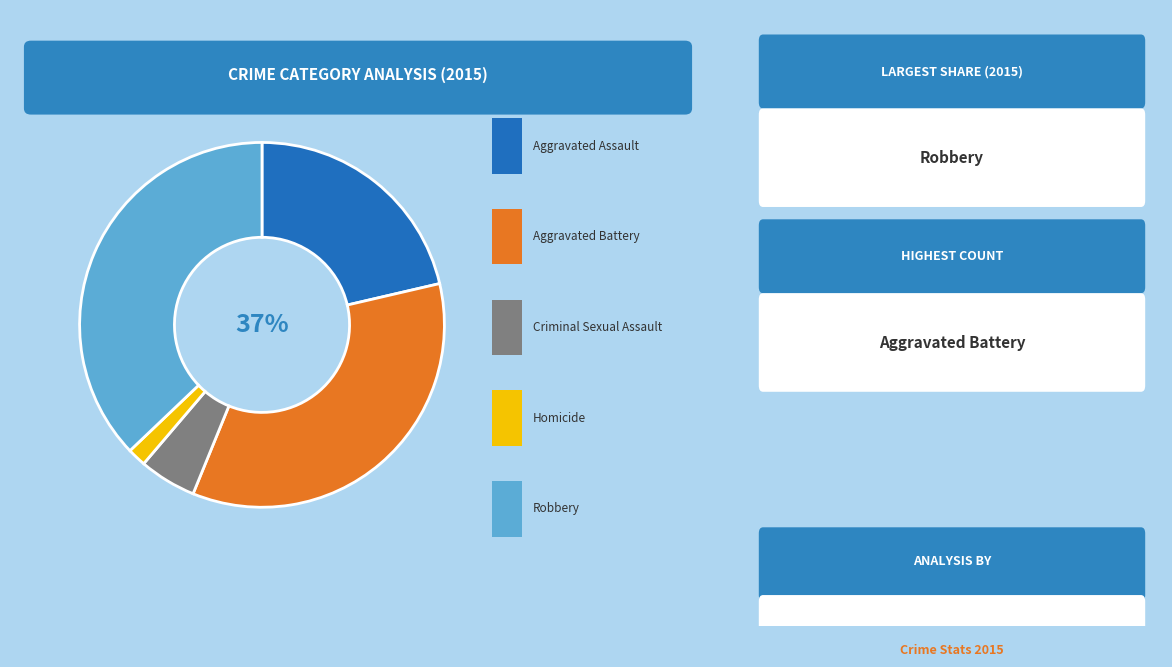

Is there any slice that represents more than half of the pie?

No